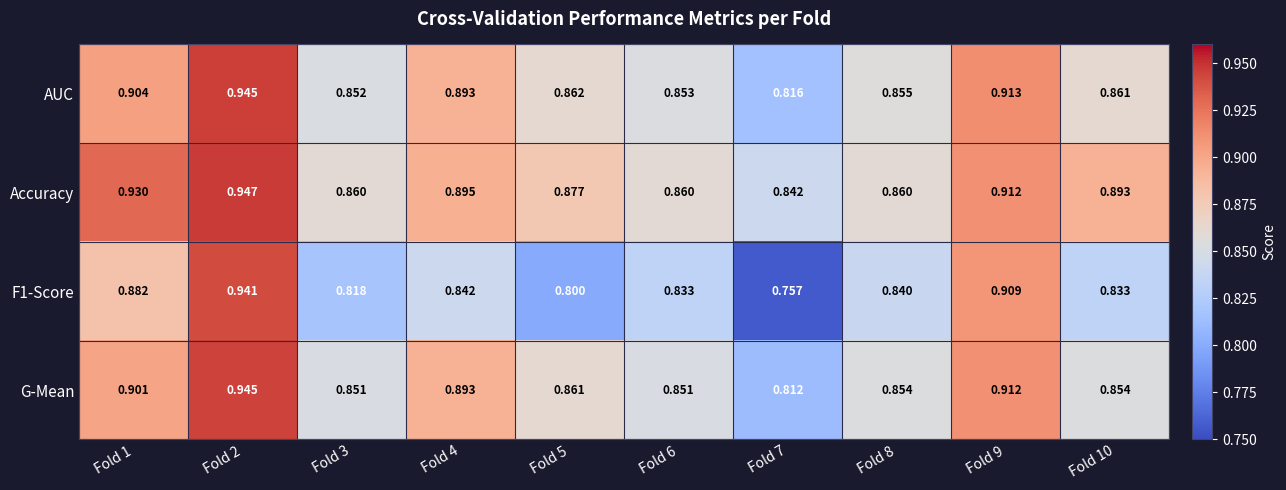

Is the value of Accuracy at Fold 10 greater than the value of AUC at Fold 1?

No